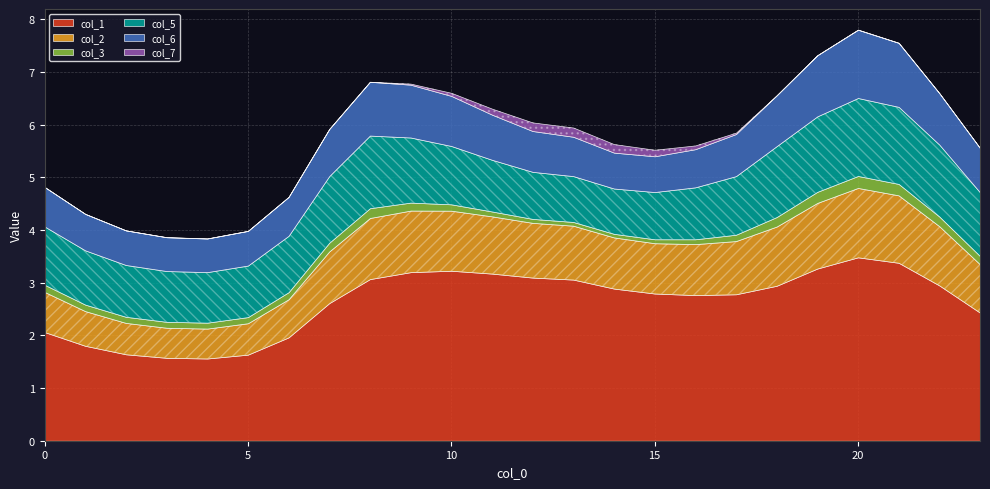

What is the approximate value of col_7 at 13?

0.2